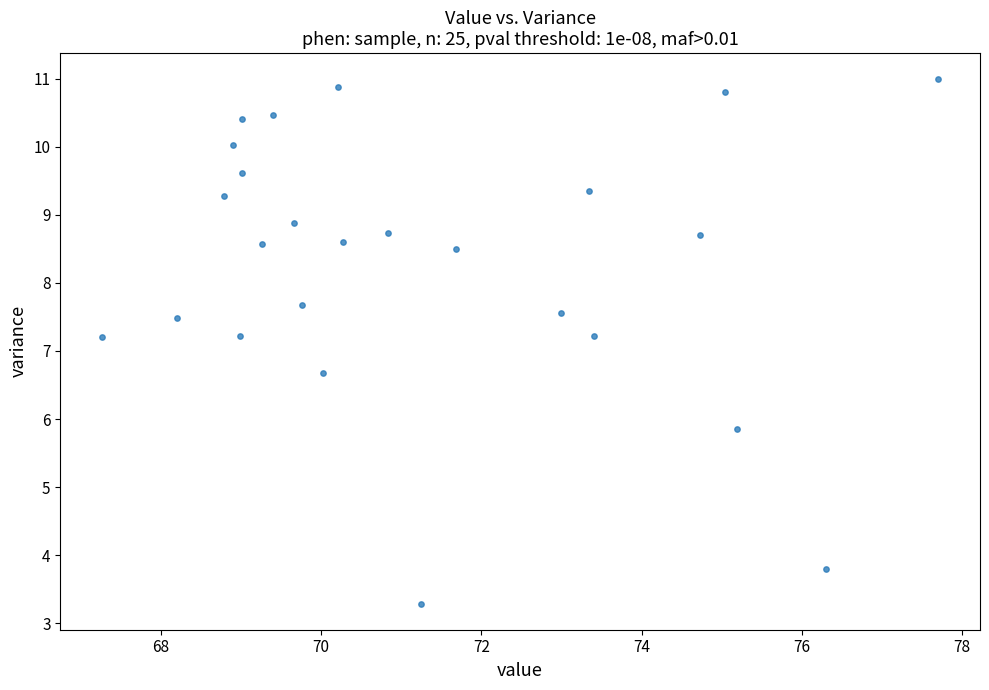

What is the range of X values (max minus min)?

10.4